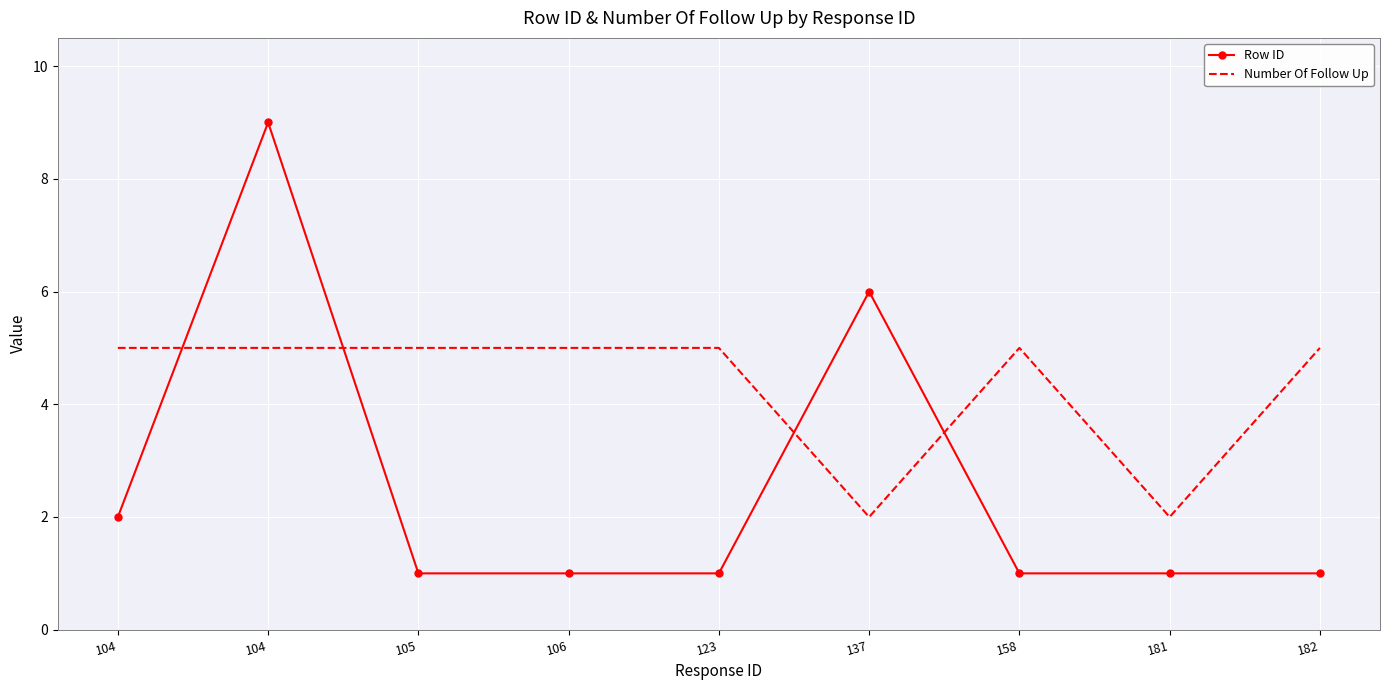

What are all the series names shown in the legend?

Row ID, Number Of Follow Up